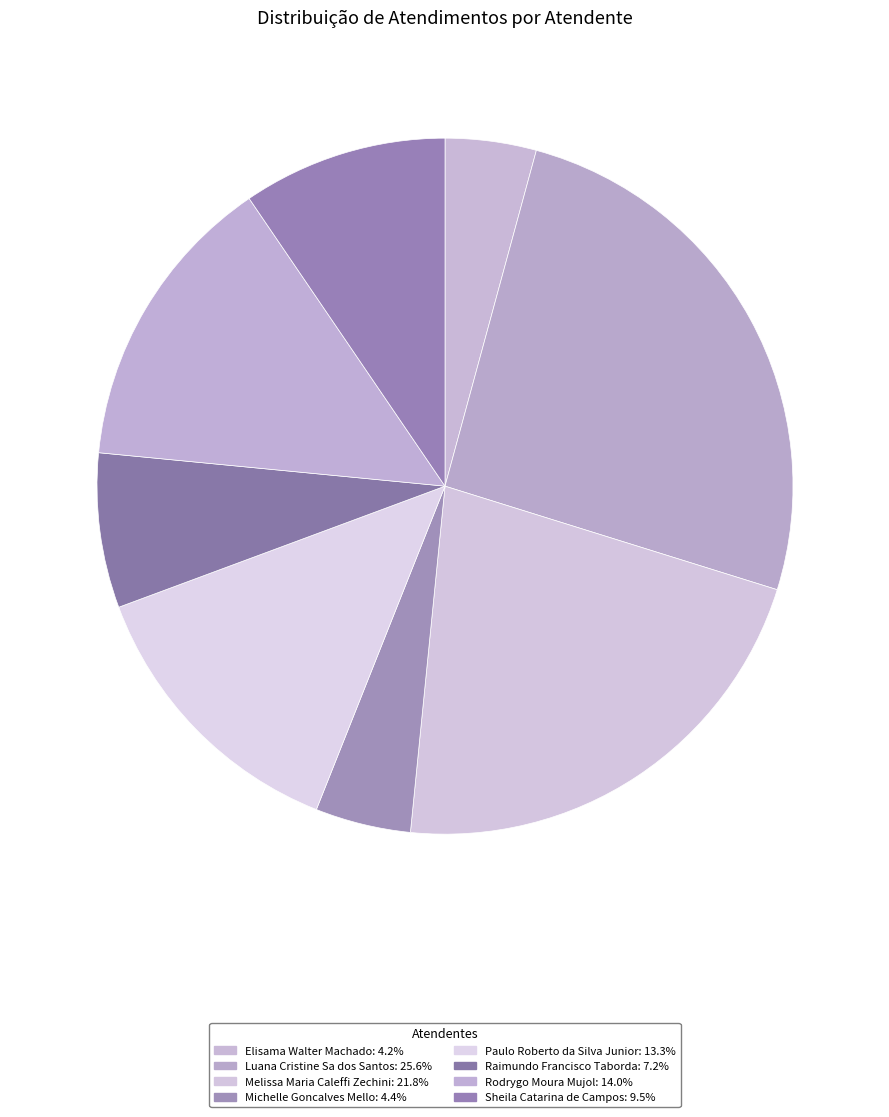

What is the ratio of the value at Raimundo Francisco Taborda to the value at Elisama Walter Machado?

1.7